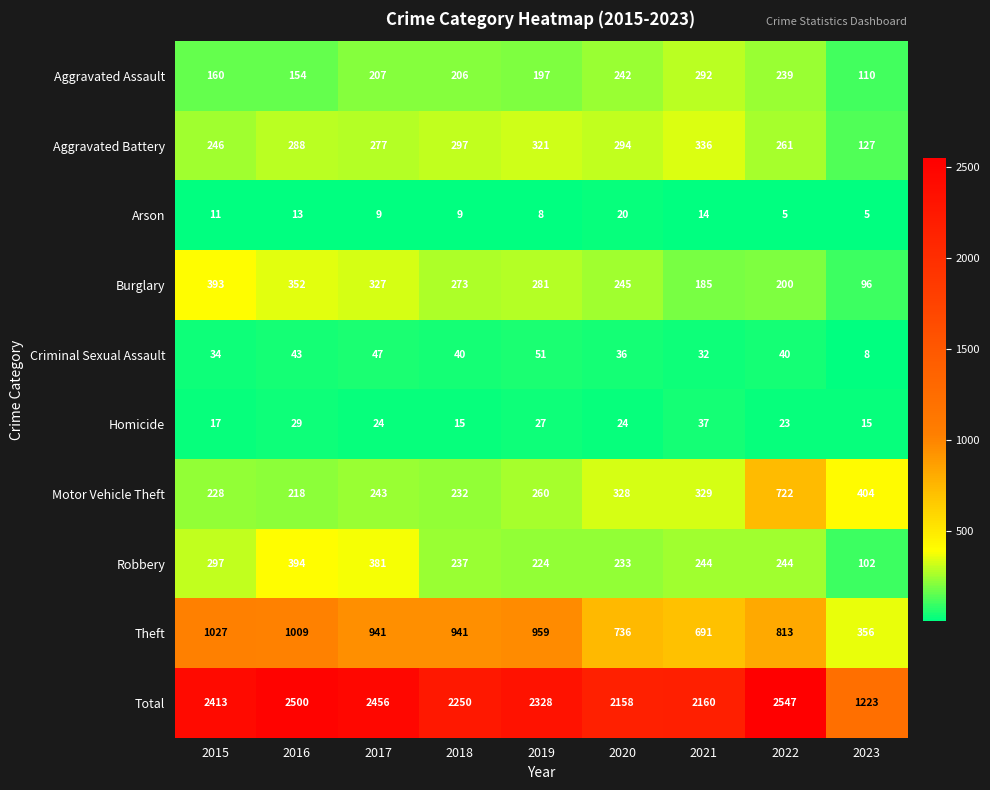

What is the maximum value for Arson?

20